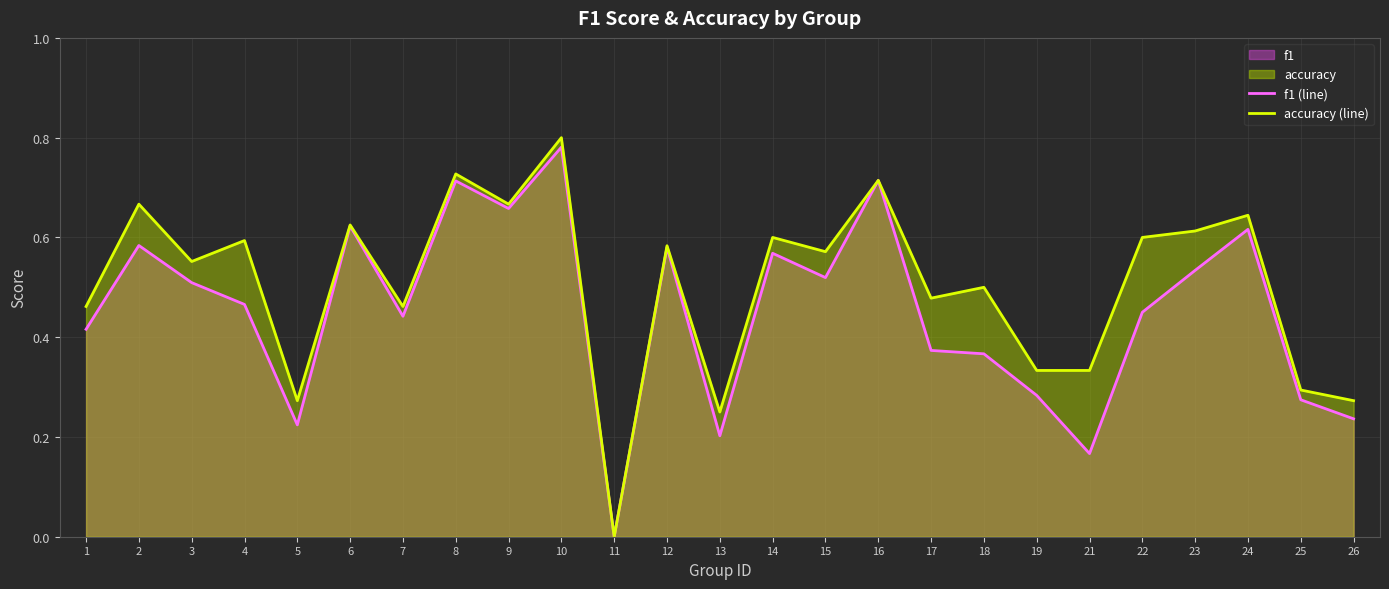

Which series has the widest spread of values?

accuracy (line)